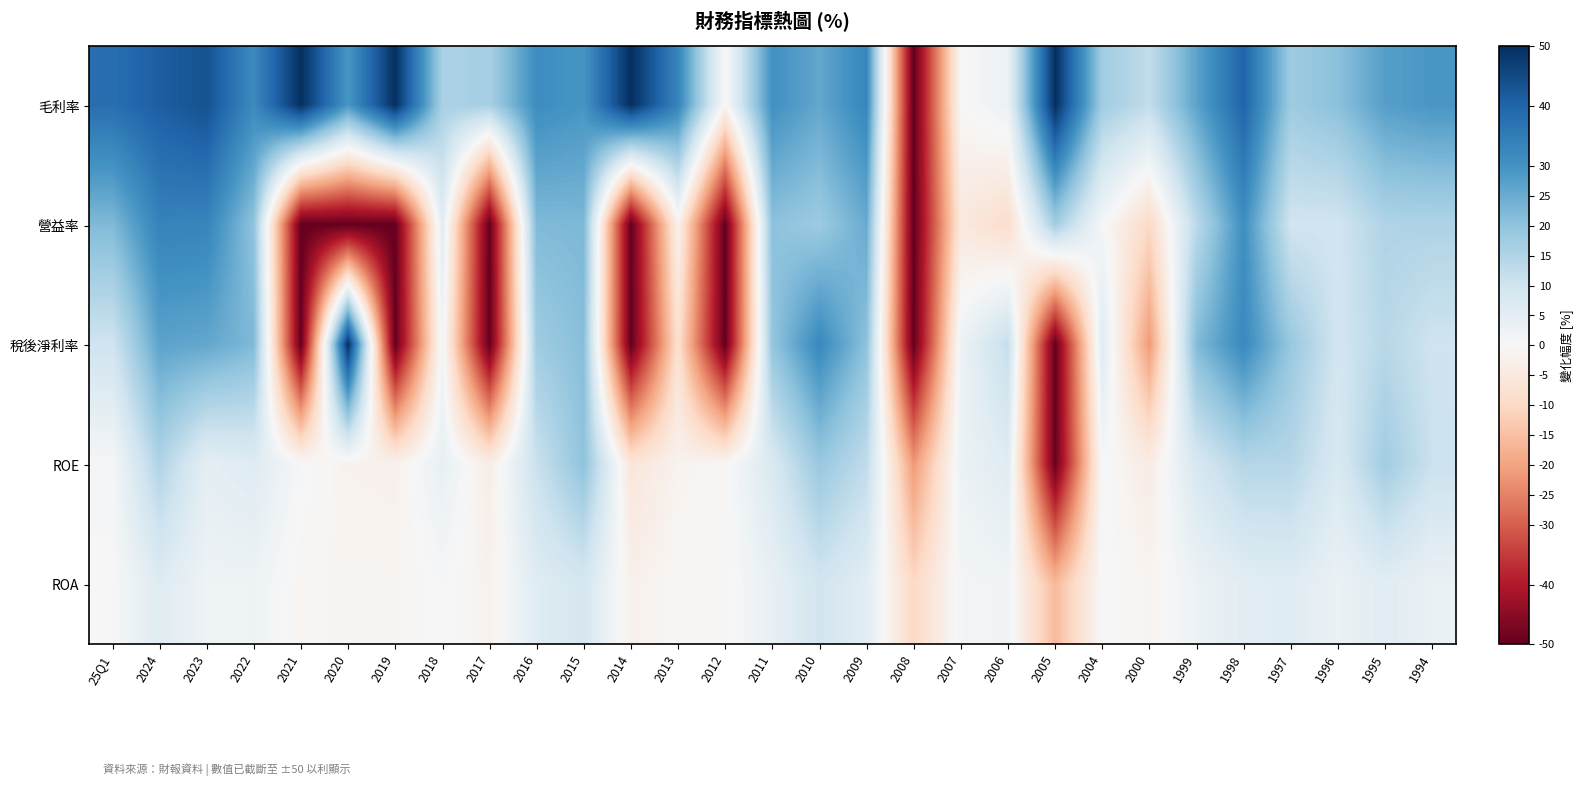

Reading right to left, transcribe all the data shown in this chart.

毛利率: 1994=29.2	1995=27.5	1996=20.7	1997=17.9	1998=40.1	1999=26.5	2000=12.4	2004=17.5	2005=50.0	2006=3.1	2007=-0.1	2008=-50.0	2009=32.7	2010=25.8	2011=30.4	2012=-0.7	2013=33.1	2014=50.0	2015=29.3	2016=31.2	2017=16.5	2018=16.3	2019=50.0	2020=29.1	2021=50.0	2022=31.8	2023=43.7	2024=41.2	25Q1=37.9
營益率: 1994=15.3	1995=15.2	1996=9.6	1997=9.8	1998=30.8	1999=13.4	2000=-9.9	2004=0.7	2005=17.2	2006=-8.8	2007=-5.1	2008=-50.0	2009=25.1	2010=18.2	2011=20.5	2012=-50.0	2013=-2.0	2014=-50.0	2015=22.5	2016=22.1	2017=-50.0	2018=5.6	2019=-50.0	2020=-50.0	2021=-50.0	2022=20.0	2023=33.1	2024=33.5	25Q1=22.2
稅後淨利率: 1994=10.1	1995=14.0	1996=9.3	1997=18.9	1998=32.1	1999=21.9	2000=-21.5	2004=6.2	2005=-50.0	2006=11.9	2007=2.6	2008=-50.0	2009=20.4	2010=32.1	2011=19.5	2012=-50.0	2013=-7.9	2014=-50.0	2015=21.3	2016=17.7	2017=-50.0	2018=1.7	2019=-50.0	2020=50.0	2021=-50.0	2022=22.3	2023=25.8	2024=26.6	25Q1=9.9
ROE: 1994=10.9	1995=17.4	1996=7.8	1997=14.3	1998=14.4	1999=8.2	2000=-3.9	2004=0.7	2005=-49.4	2006=6.0	2007=2.9	2008=-21.5	2009=12.6	2010=18.8	2011=7.7	2012=-0.9	2013=-1.5	2014=-6.0	2015=20.2	2016=10.9	2017=-3.4	2018=4.0	2019=-2.2	2020=-2.0	2021=0.3	2022=6.2	2023=4.8	2024=15.2	25Q1=0.6
ROA: 1994=3.3	1995=5.7	1996=3.0	1997=6.3	1998=5.4	1999=2.8	2000=-1.3	2004=0.2	2005=-16.1	2006=1.8	2007=1.1	2008=-10.1	2009=5.6	2010=9.4	2011=3.8	2012=-0.4	2013=-0.6	2014=-2.2	2015=8.6	2016=6.0	2017=-2.0	2018=0.4	2019=-1.5	2020=-1.4	2021=-0.9	2022=2.4	2023=2.3	2024=6.1	25Q1=0.2